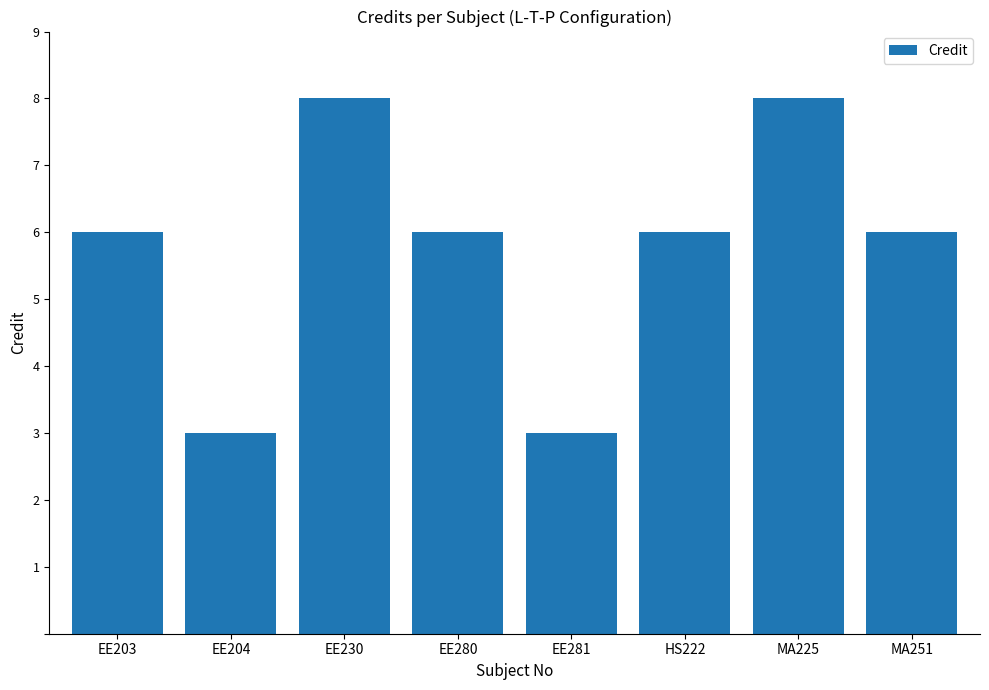

The chart shows a value of 4 at EE203. True or false?

False